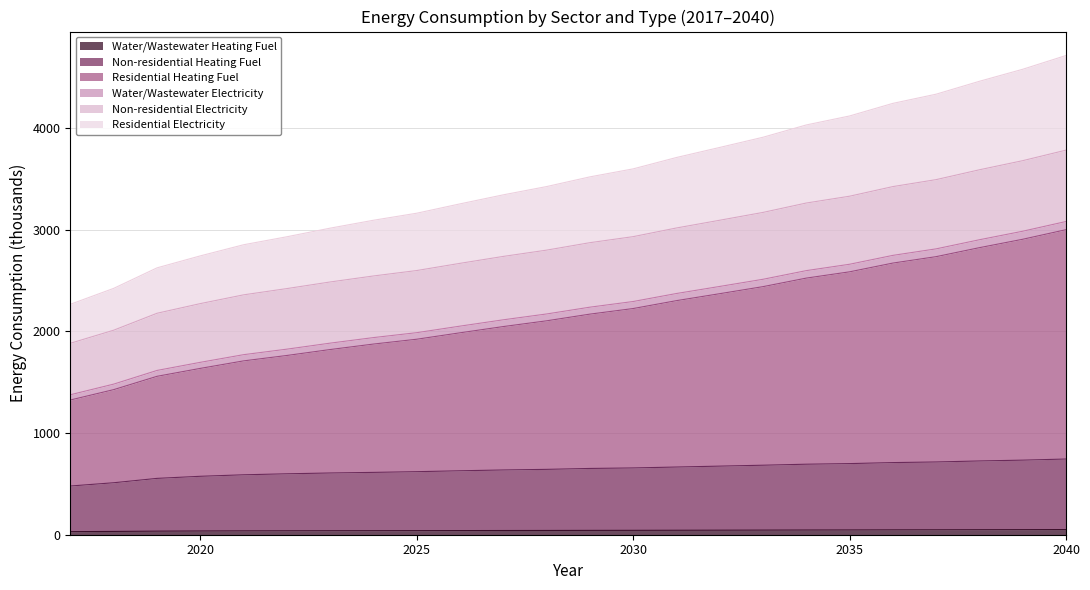

The value of Residential Heating Fuel at 2040 is 817.3. True or false?

False